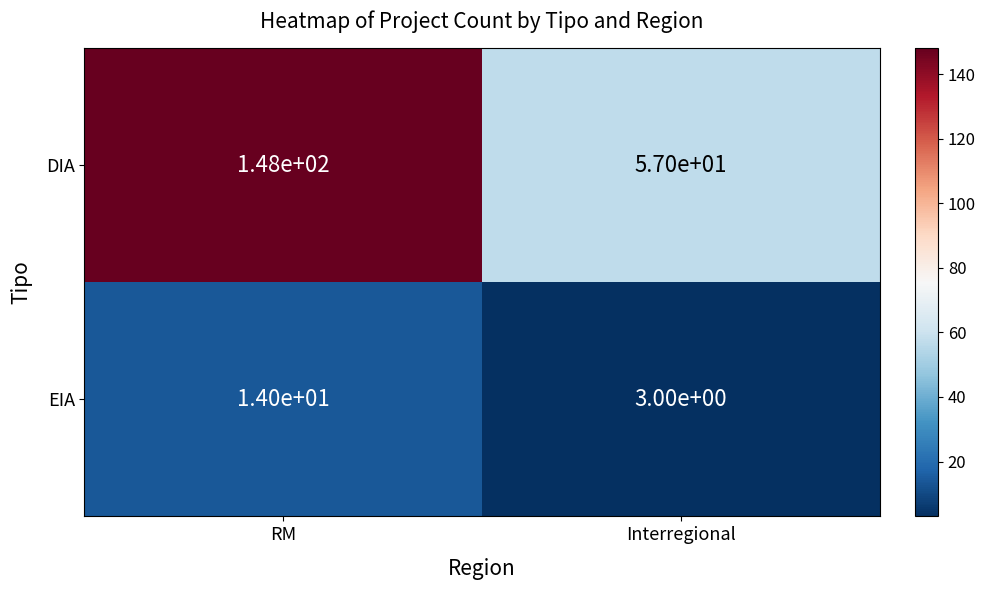

At which category is the sum across all series the highest?

RM